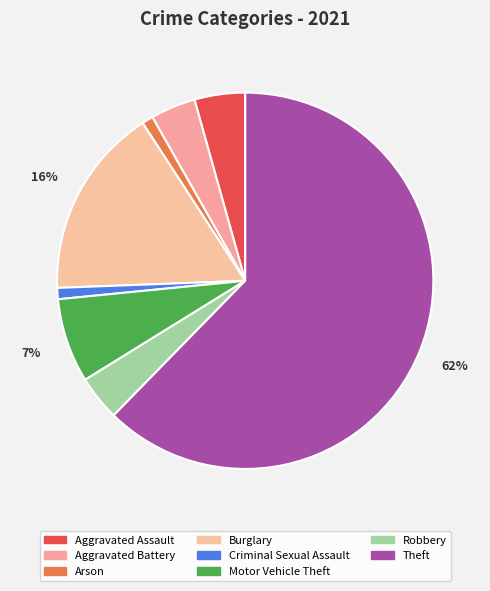

What percentage is the Aggravated Assault slice, to the nearest percent?

4%